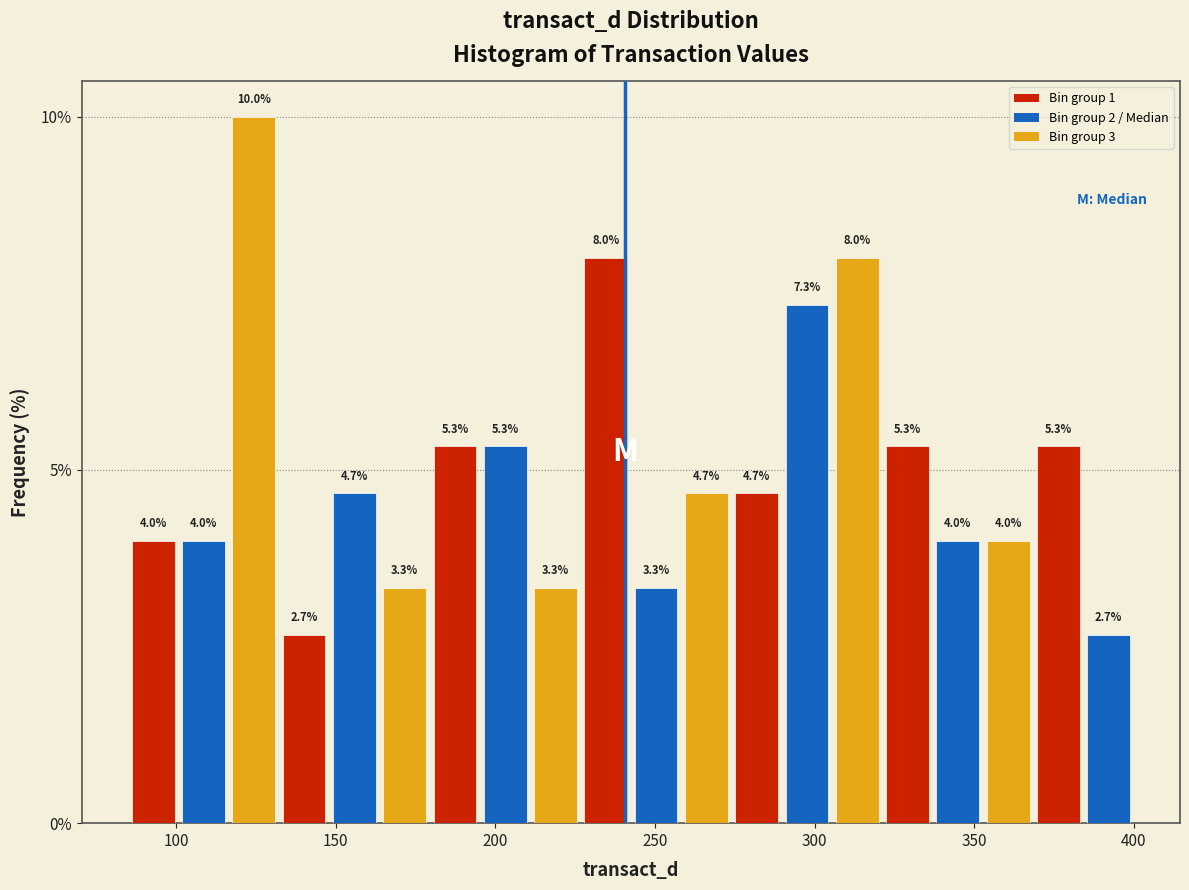

Read against the x-axis, roughly where is the centre of the tallest bar?

125